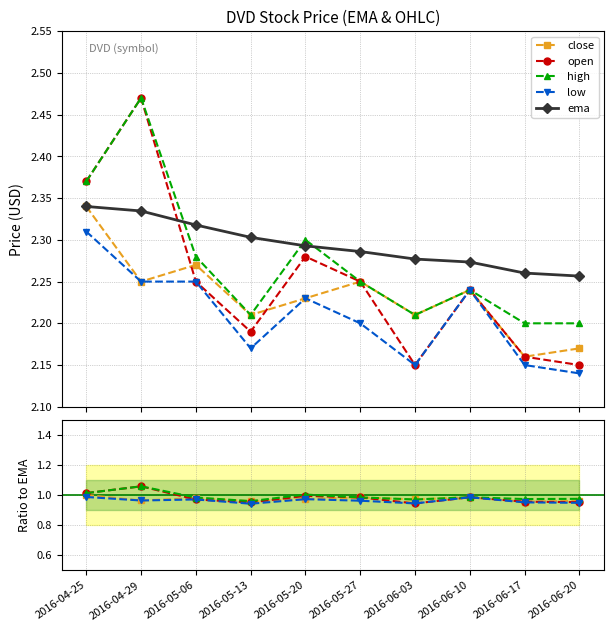

Does the chart have visible grid lines?

Yes